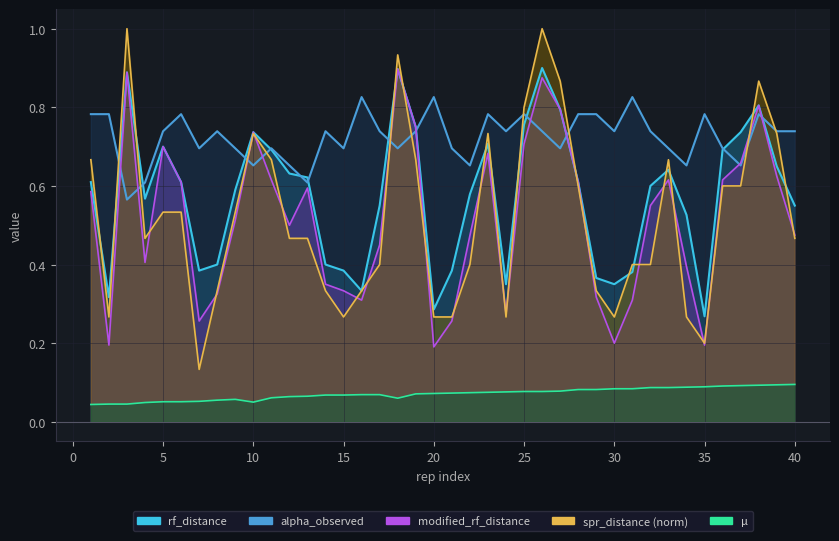

In rf_distance, how many points are lower than both neighbors (excluding endpoints)?

8